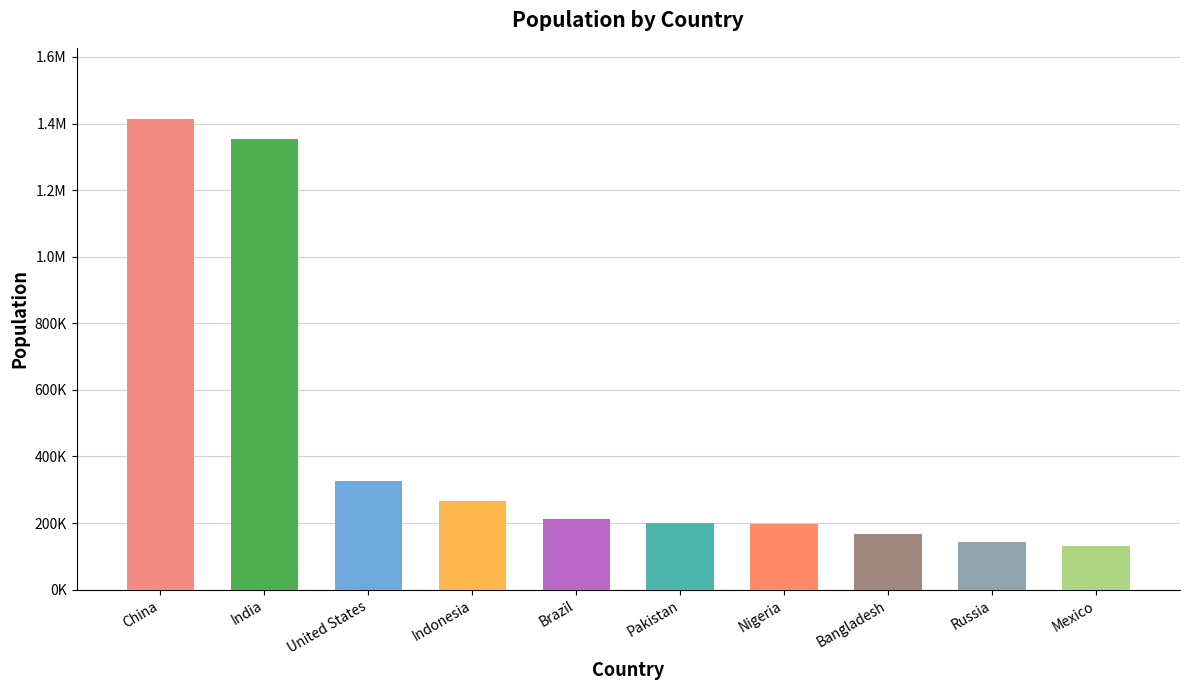

How many values exceed 210868?

4